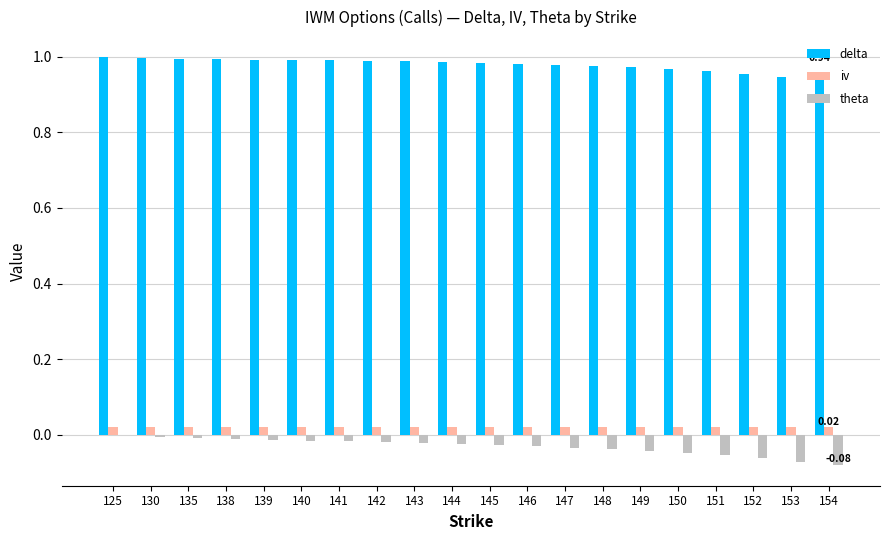

How many groups of bars are there?

20